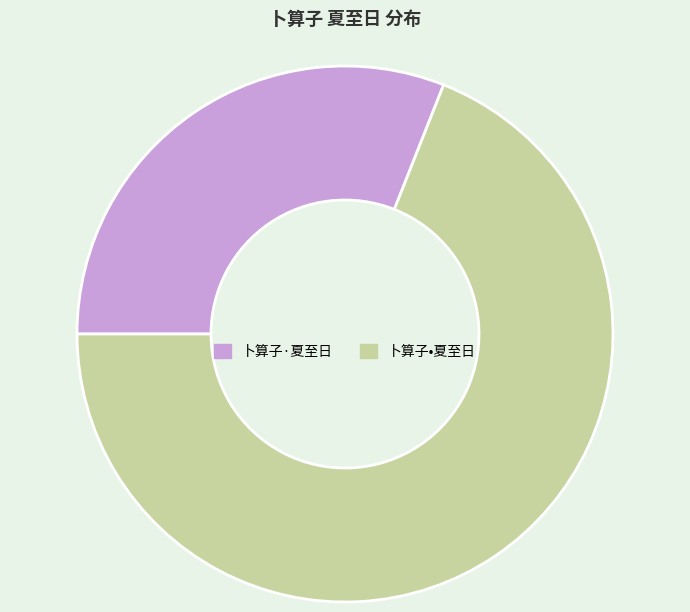

True or false: 卜算子·夏至日 accounts for 36% of the total.

False